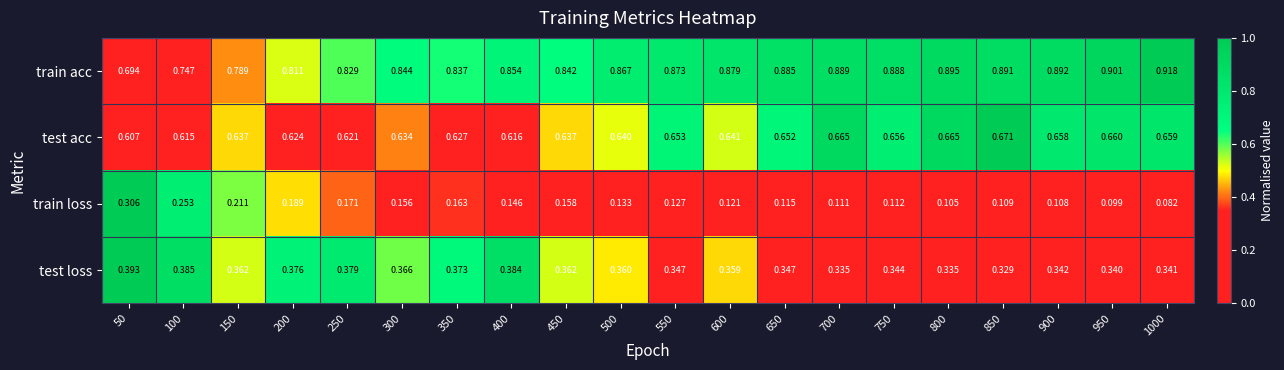

List the series in order of their overall mean, lowest first.

train loss, test loss, test acc, train acc